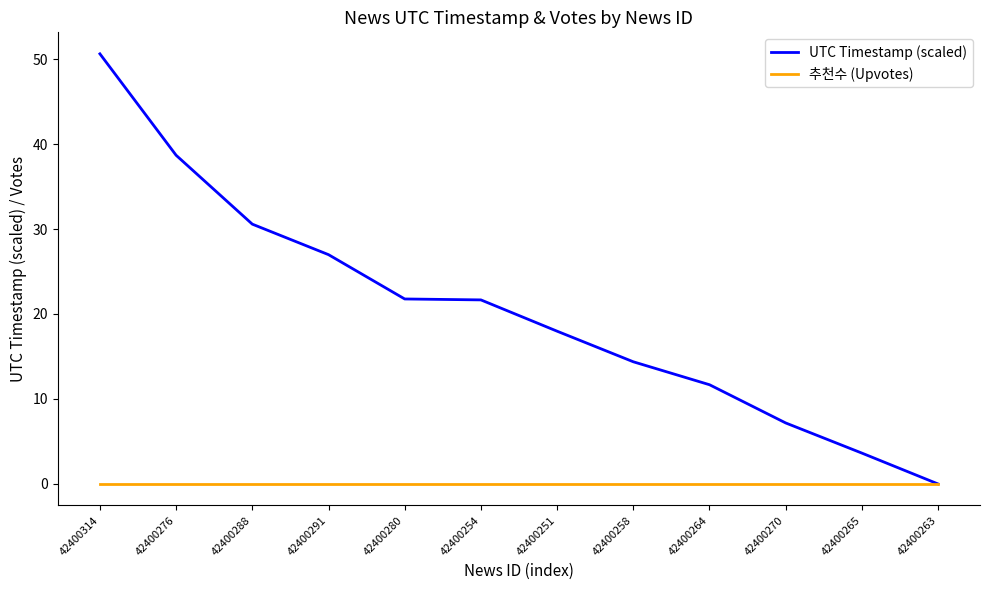

At how many categories does at least one series exceed 10?

9